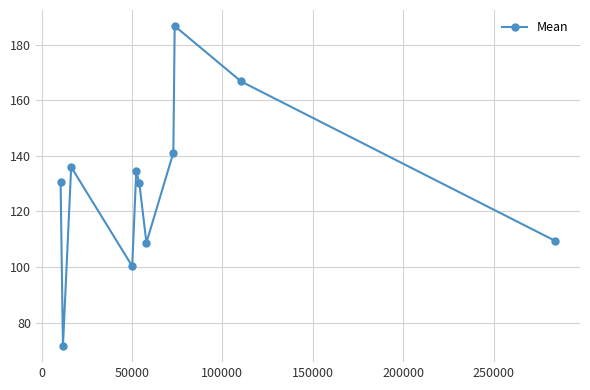

How many interior local valleys (lower than both neighbors) does the data have?

3